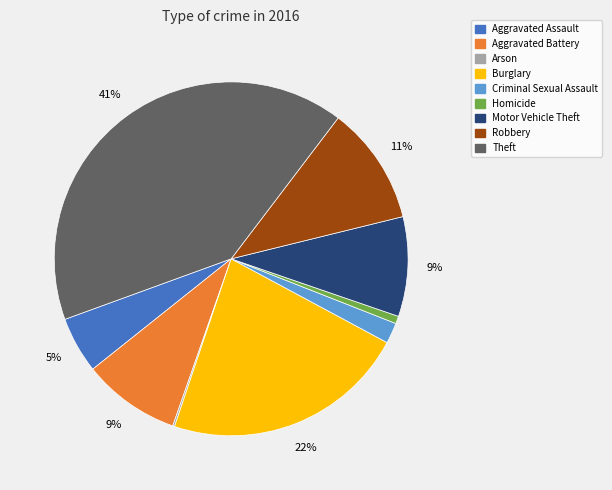

Which category has the biggest portion of the pie?

Theft